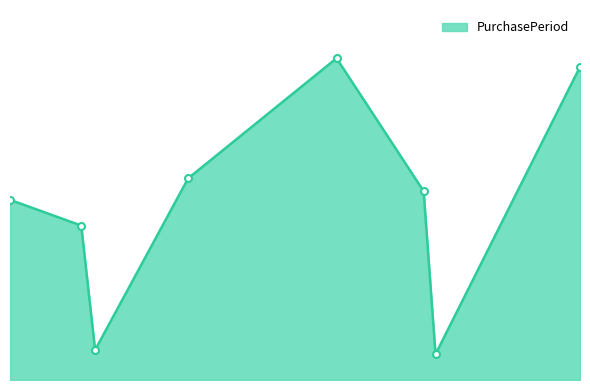

Does the chart display data point markers on the line(s)?

No